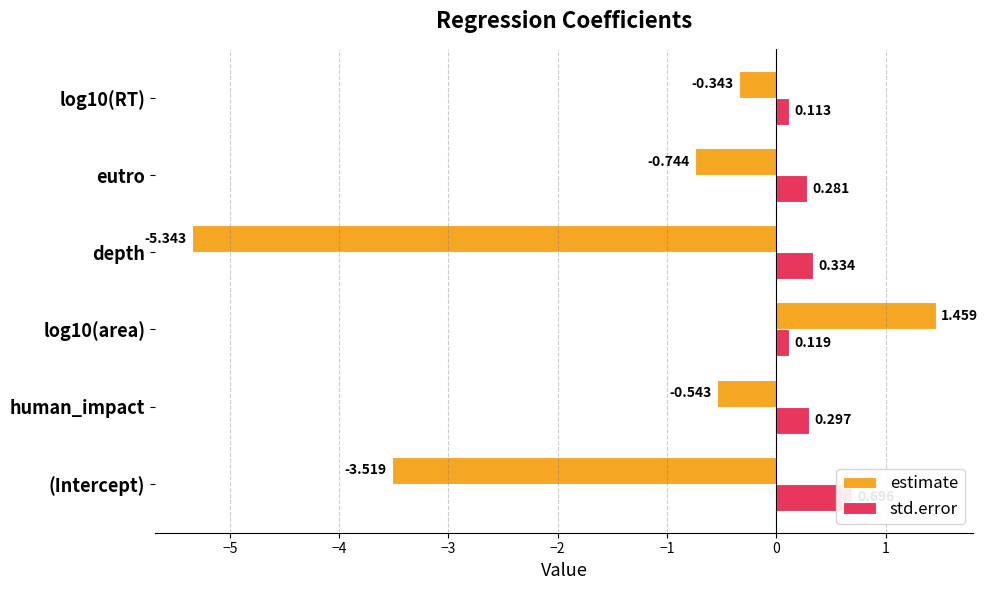

What is the average value of the std.error series?

0.3